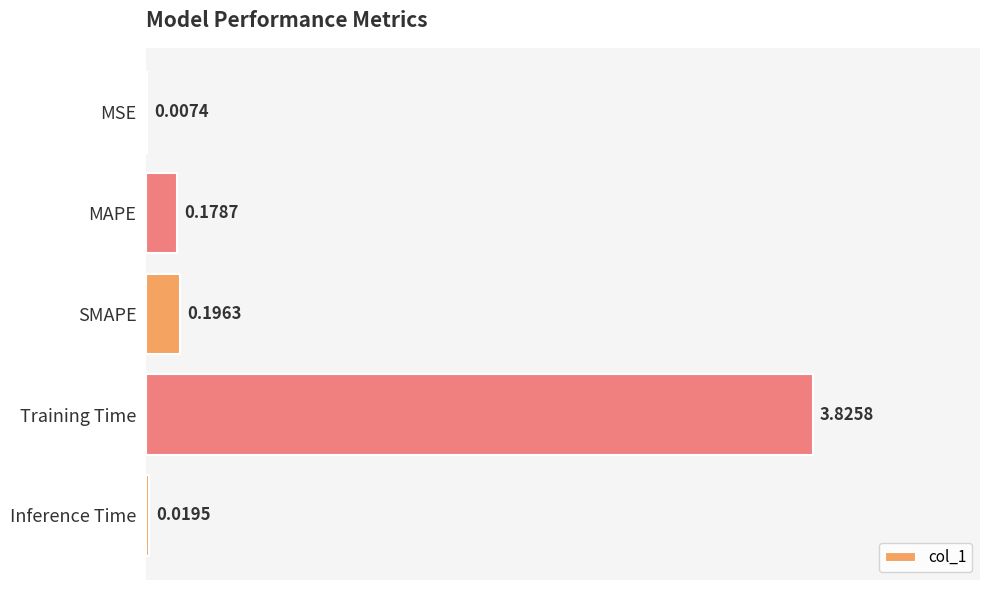

Where is the data nearest to the value 1?

SMAPE